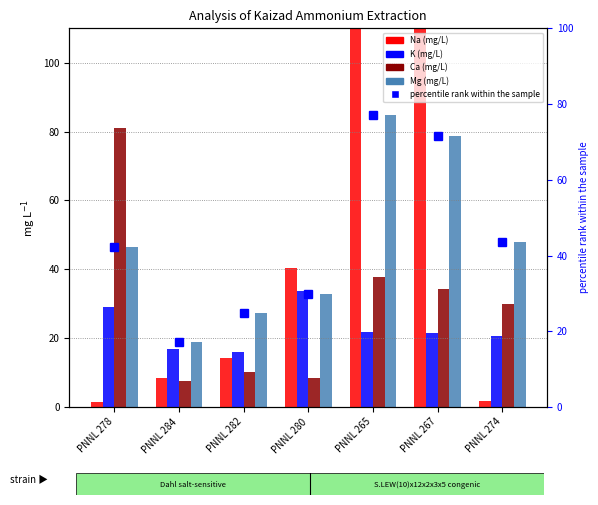

Count the number of data series in this chart.

4